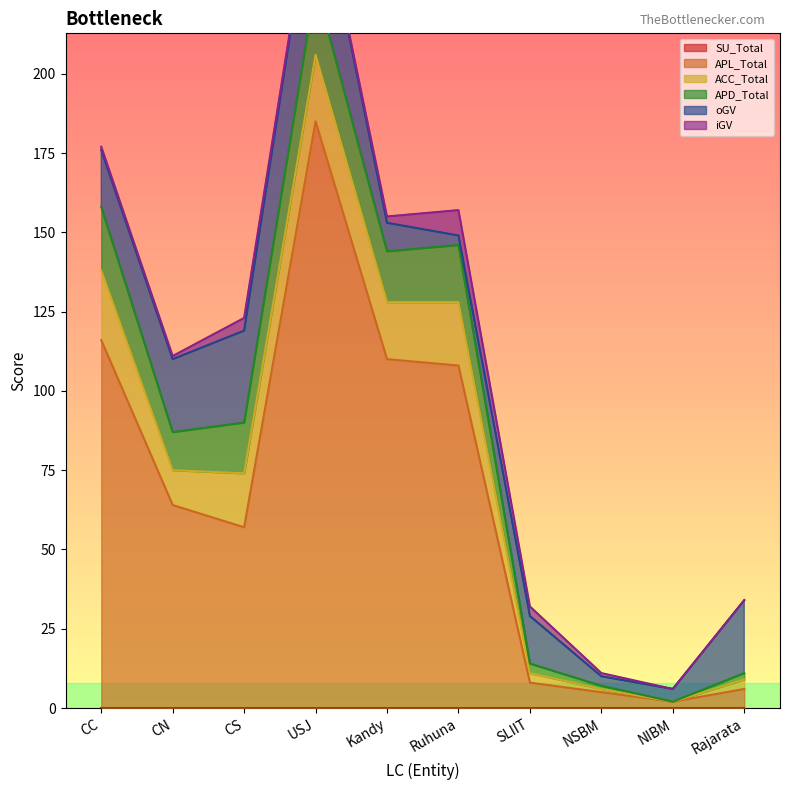

What is the sum of all APL_Total values?

661